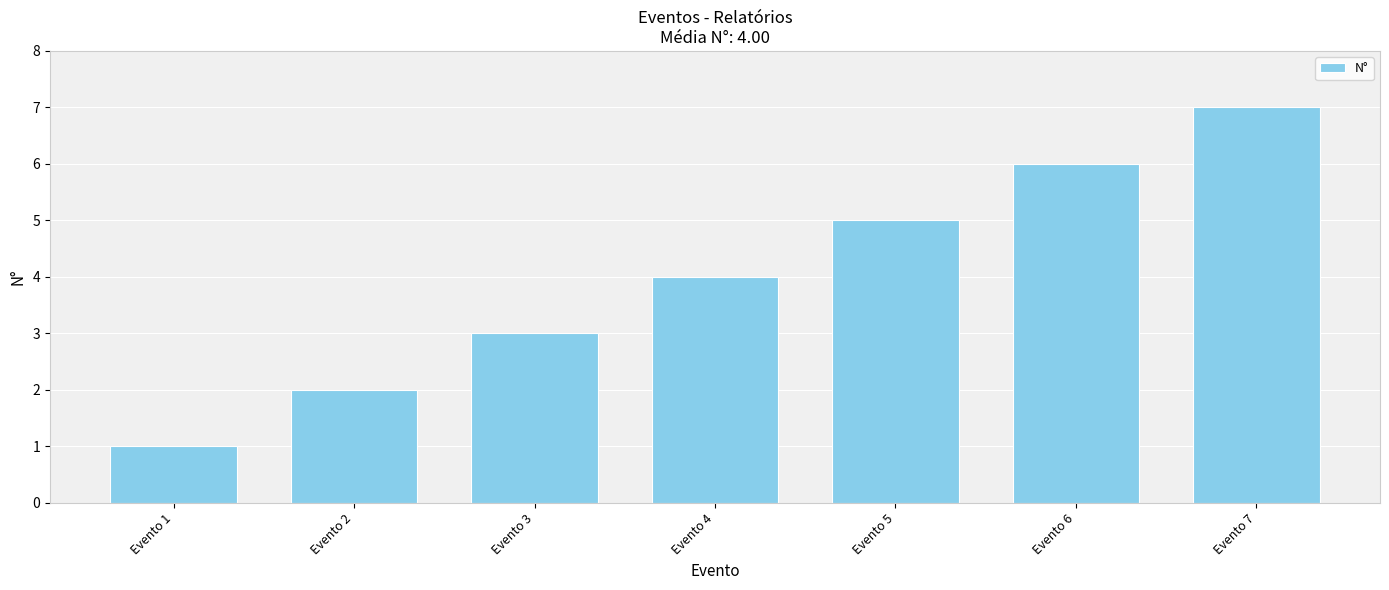

Reading left to right, transcribe all the data shown in this chart.

1	2	3	4	5	6	7